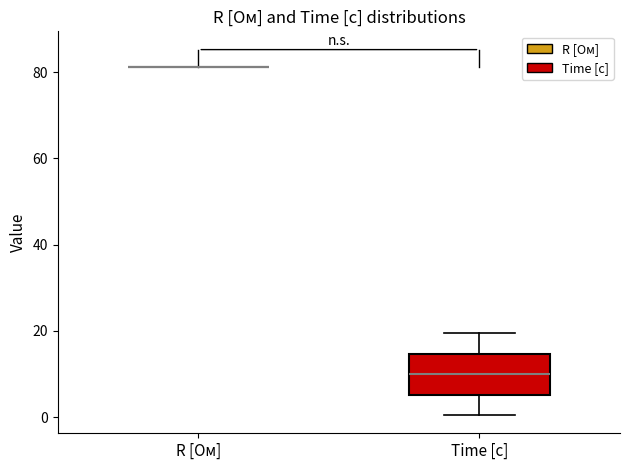

Comparing the boxes themselves (not the whiskers), which one is the tallest?

Time [с]